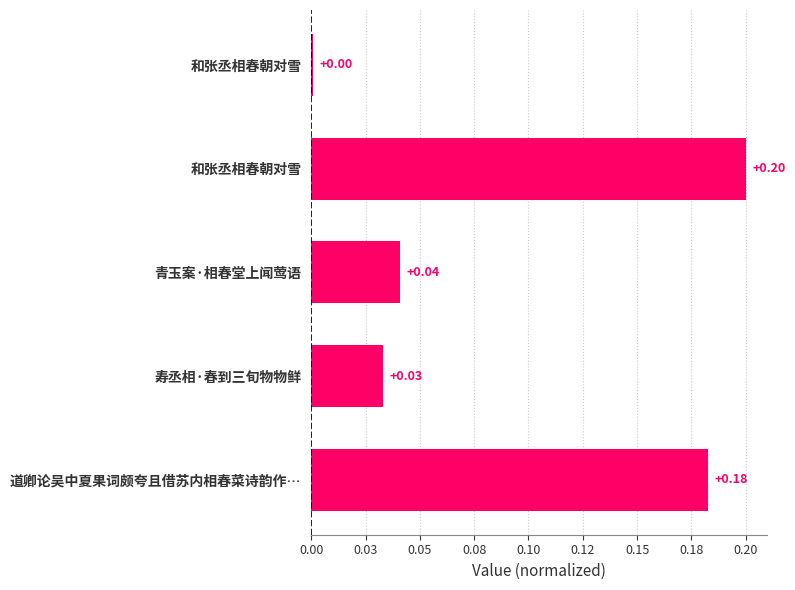

What is the difference between the maximum and minimum values?

0.2